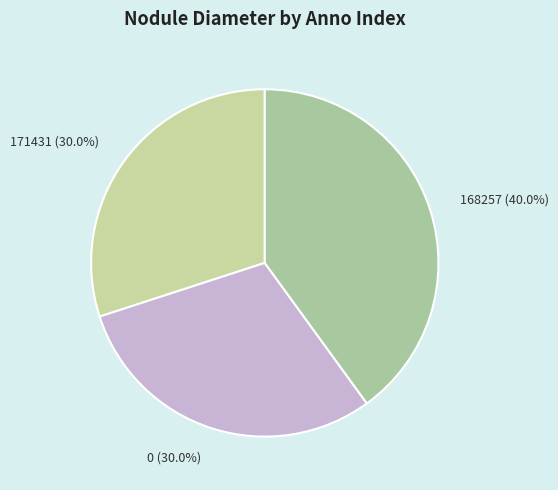

The 168257 slice represents 53% of the pie. True or false?

False